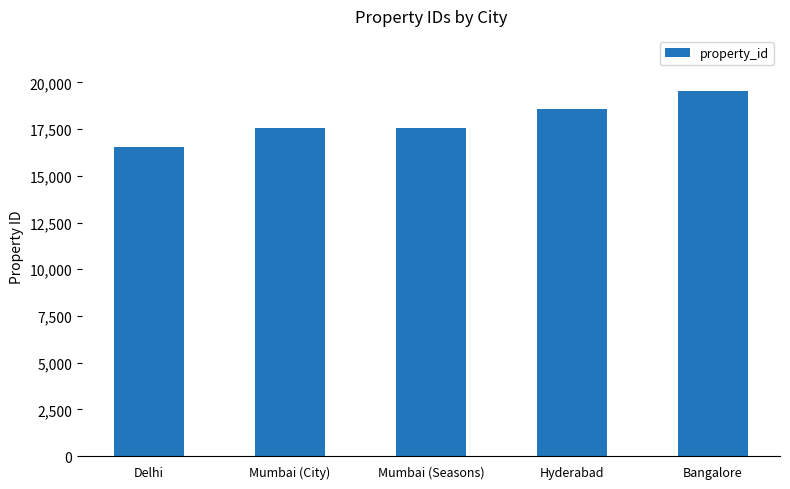

The value at Hyderabad is 18561. True or false?

True